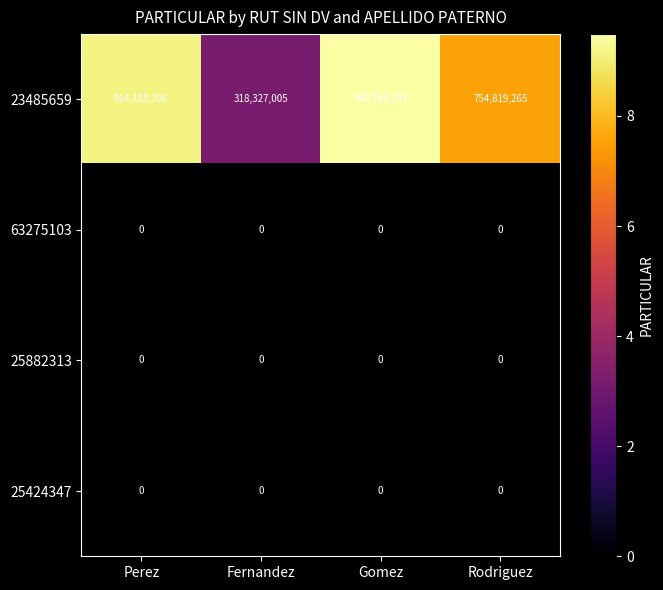

What is the spread (max minus min) of values at Rodriguez?

754819265